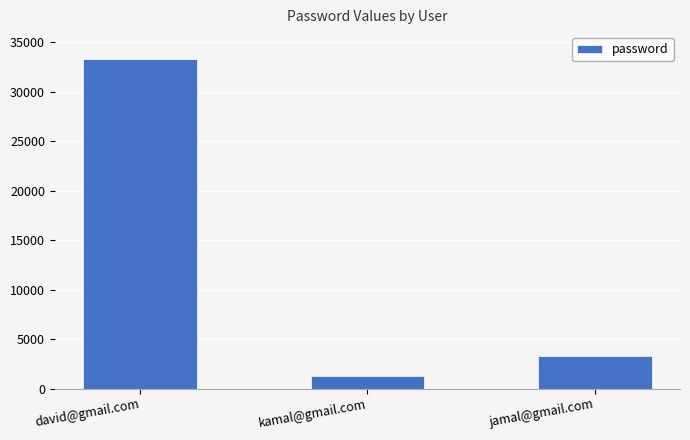

Is it true that the value at jamal@gmail.com is 3333?

True